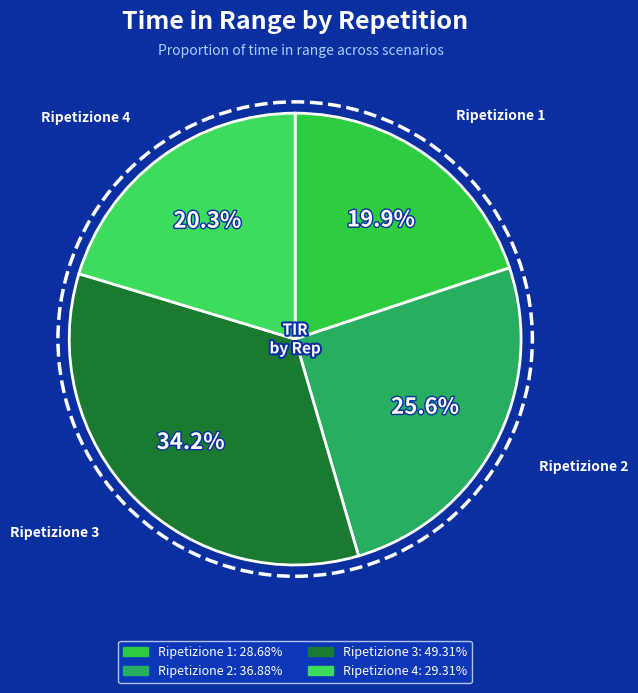

Which category has the smallest portion of the pie?

Ripetizione 1